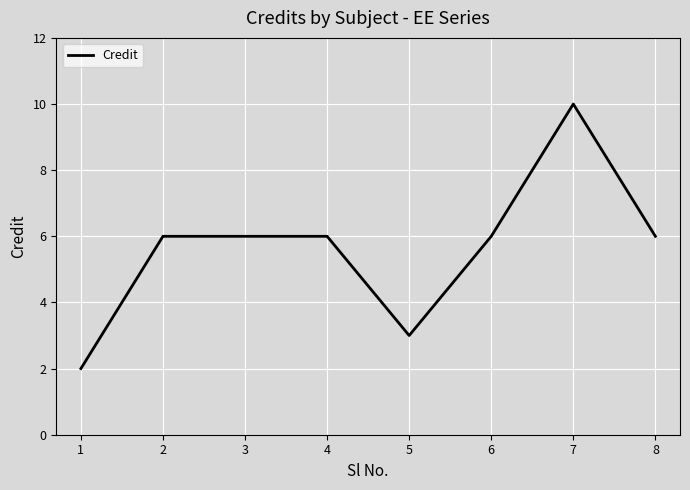

What is the sum of all values?

45